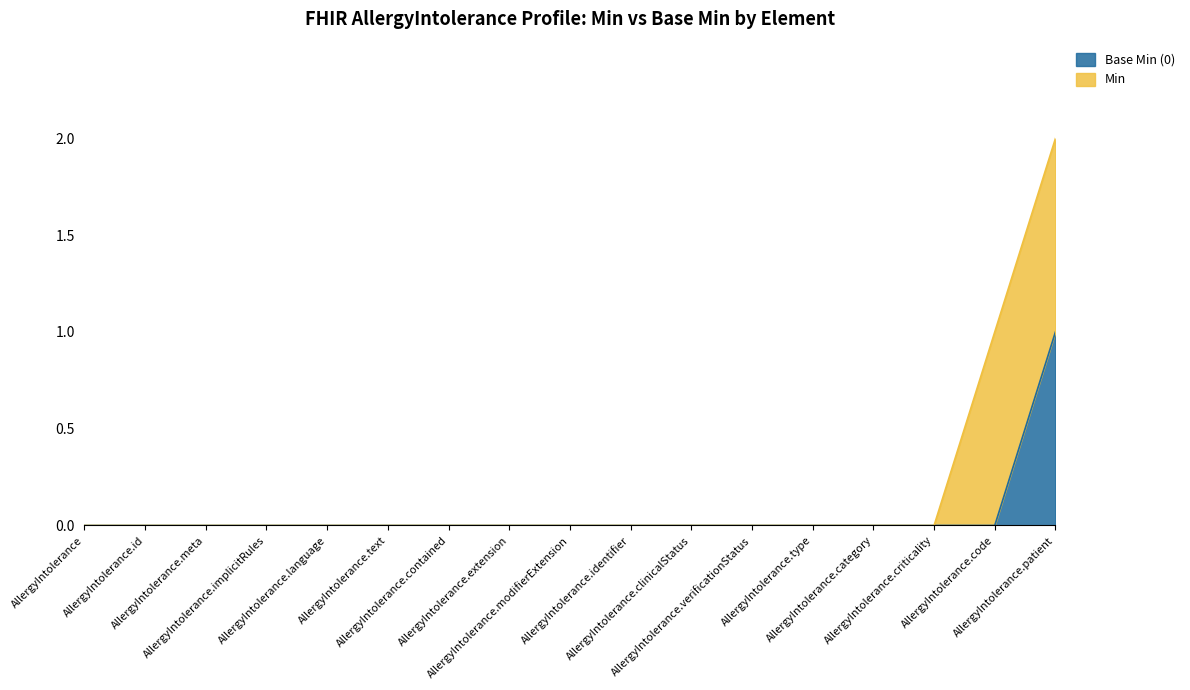

Which category has the lowest value across all series?

AllergyIntolerance